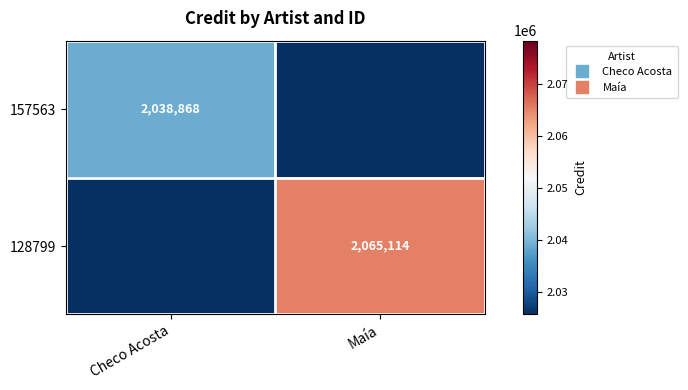

At how many categories does at least one series exceed 1410369?

2